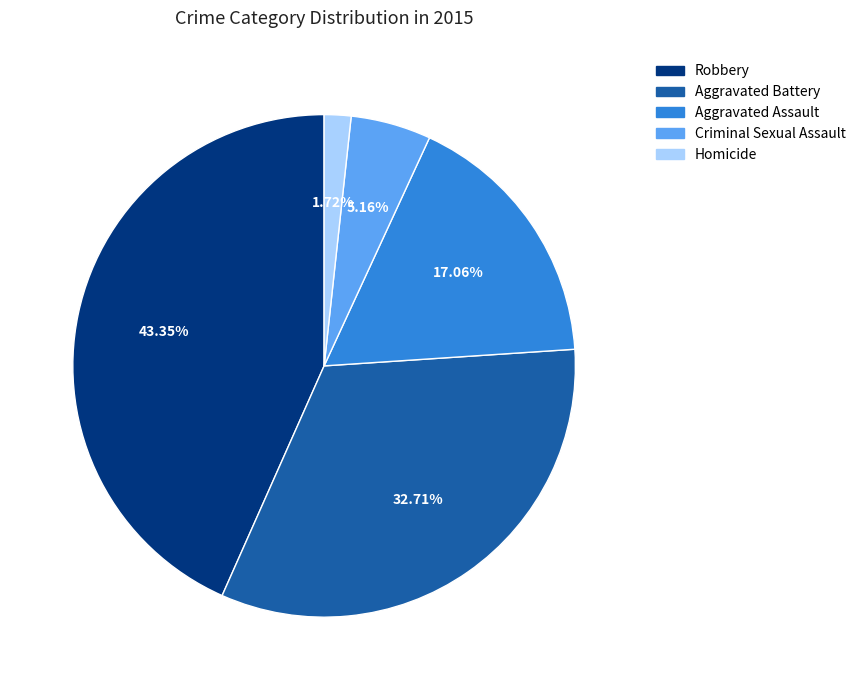

Which has a higher value, Homicide or Criminal Sexual Assault?

Criminal Sexual Assault